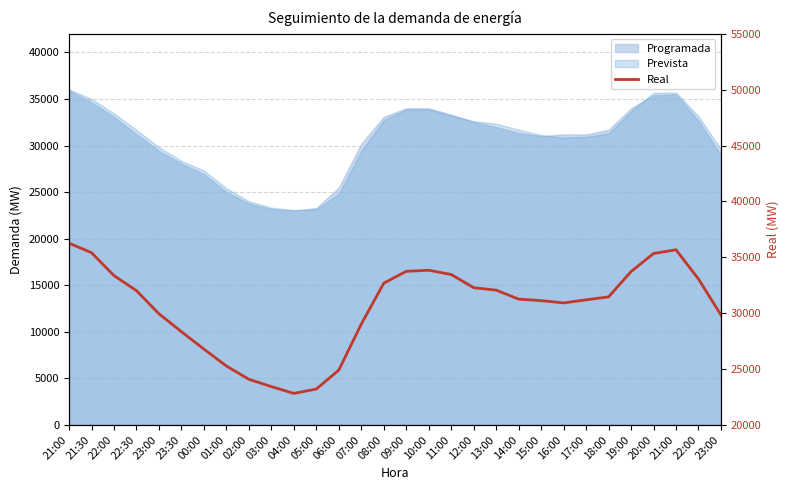

What is the average value?

30553